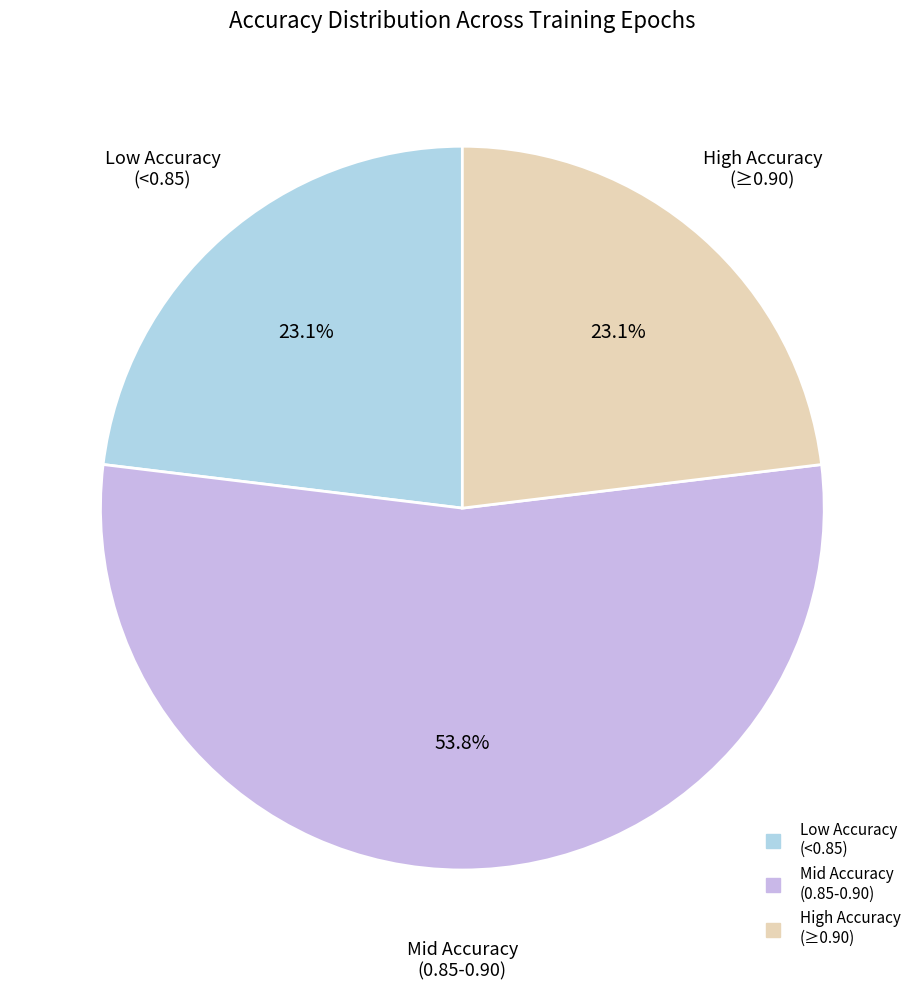

Is there a majority slice in this chart?

Yes